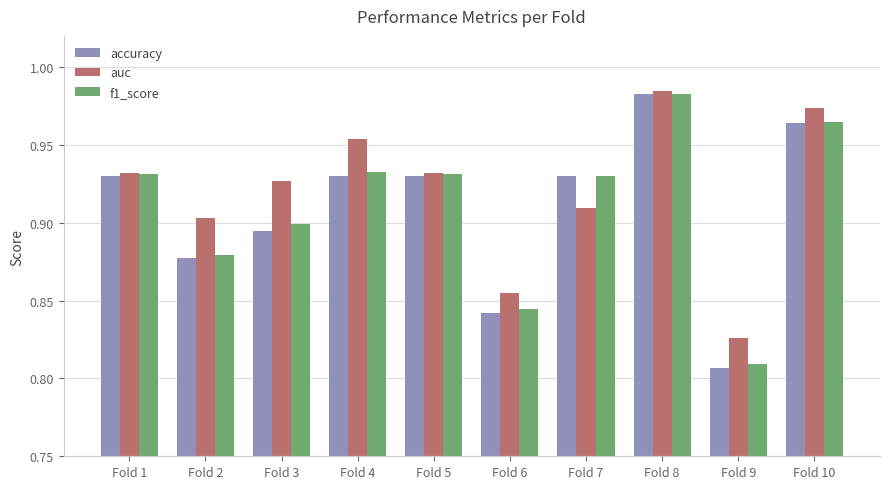

Is the value of accuracy at Fold 10 greater than the value of auc at Fold 3?

Yes